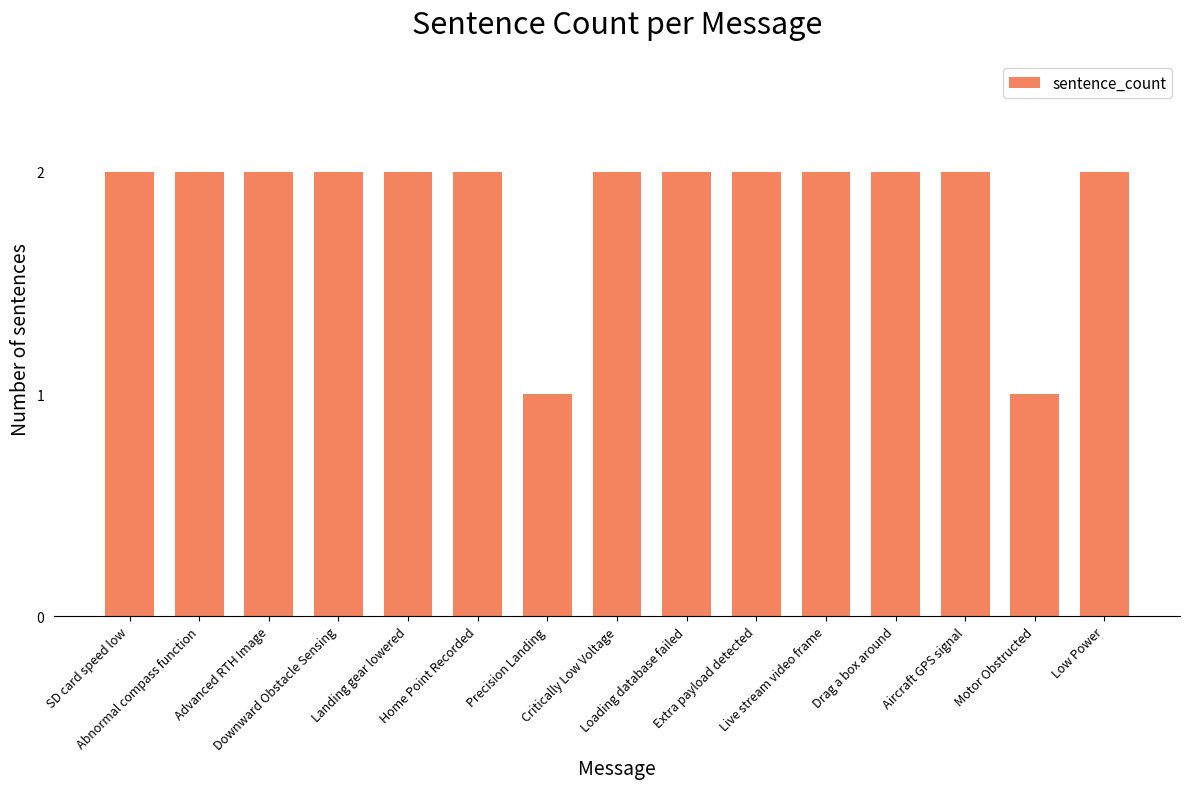

Reading right to left, what are all the values shown in this chart?

Low Power=2	Motor Obstructed=1	Aircraft GPS signal=2	Drag a box around=2	Live stream video frame=2	Extra payload detected=2	Loading database failed=2	Critically Low Voltage=2	Precision Landing=1	Home Point Recorded=2	Landing gear lowered=2	Downward Obstacle Sensing=2	Advanced RTH Image=2	Abnormal compass function=2	SD card speed low=2